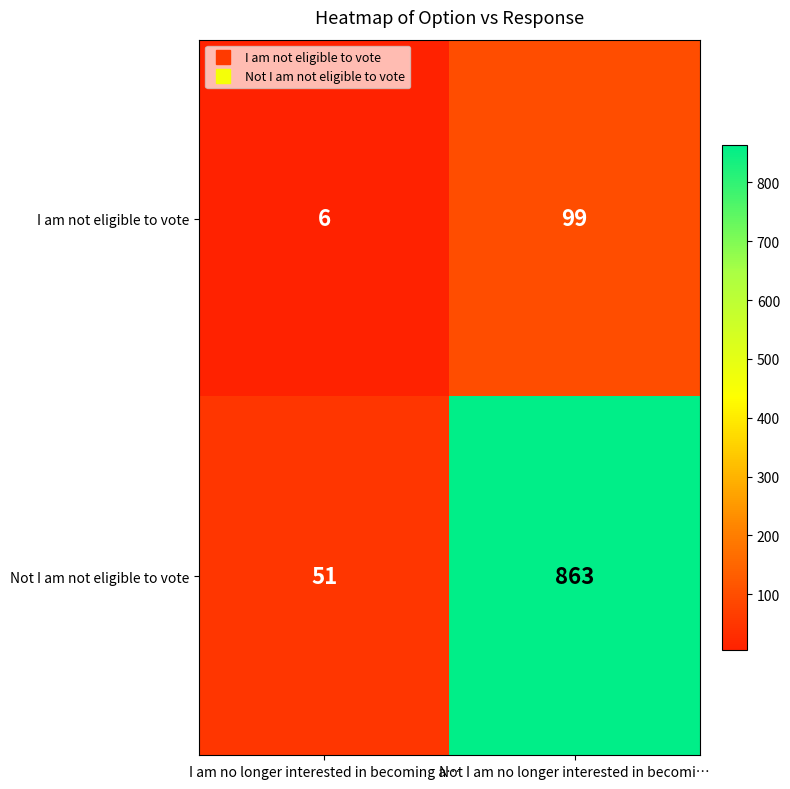

What is the maximum value for I am not eligible to vote?

99